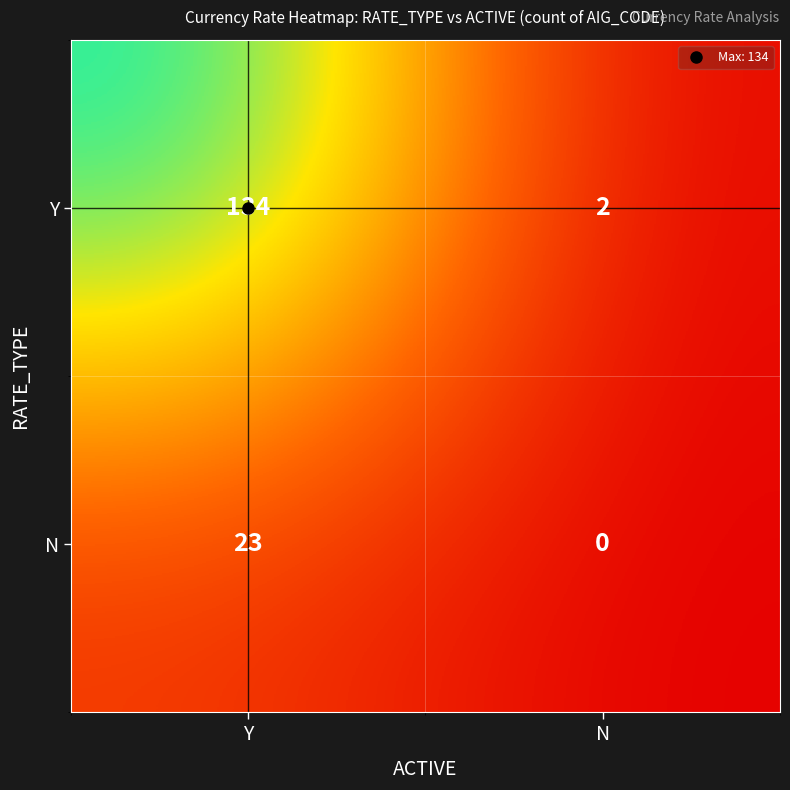

What is the sum of the Y values at Y and N?

136